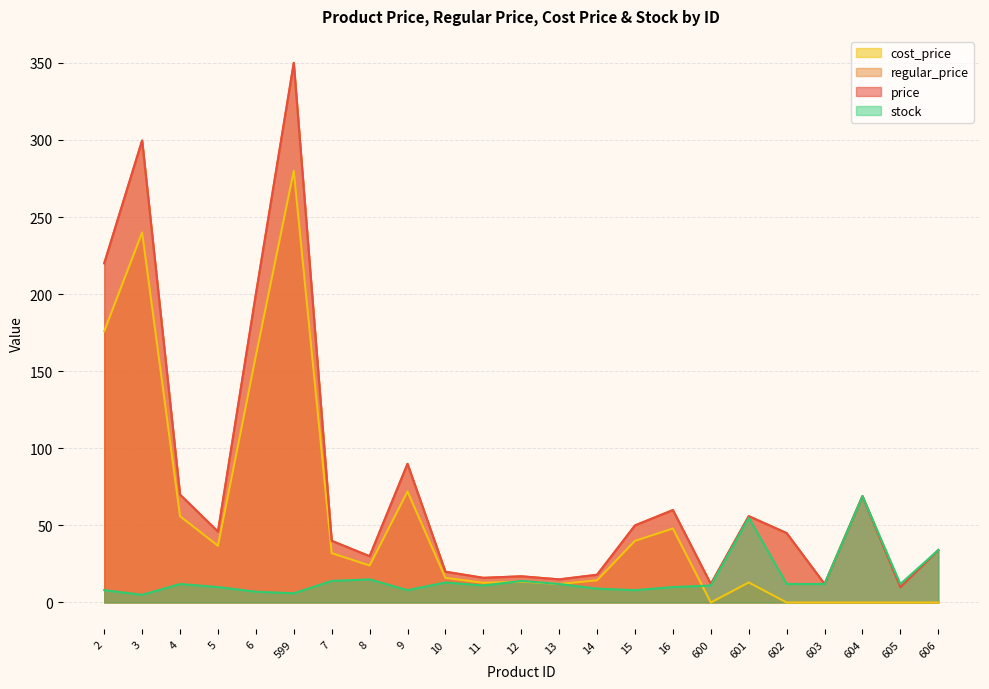

Reading right to left, what are all the values shown in this chart?

price: 34.0	10.0	69.0	12.0	45.0	56.0	12.0	60.0	50.0	18.0	15.0	17.0	16.0	19.9	90.0	30.0	40.0	350.0	200.0	46.0	70.0	299.7	220.0
regular_price: 34.0	10.0	69.0	12.0	45.0	56.0	12.0	60.0	50.0	18.0	15.0	17.0	16.0	19.9	90.0	30.0	40.0	350.0	200.0	46.0	70.0	299.7	220.0
cost_price: 0.0	0.0	0.0	0.0	0.0	13.0	0.0	48.0	40.0	14.4	12.0	13.6	12.8	16.0	72.0	24.0	32.0	280.0	160.0	36.8	56.0	240.0	175.9
stock: 34.0	12.0	69.0	12.0	12.0	55.0	11.0	10.0	8.0	9.0	12.0	14.0	11.0	13.0	8.0	15.0	14.0	6.0	7.0	10.0	12.0	5.0	8.0